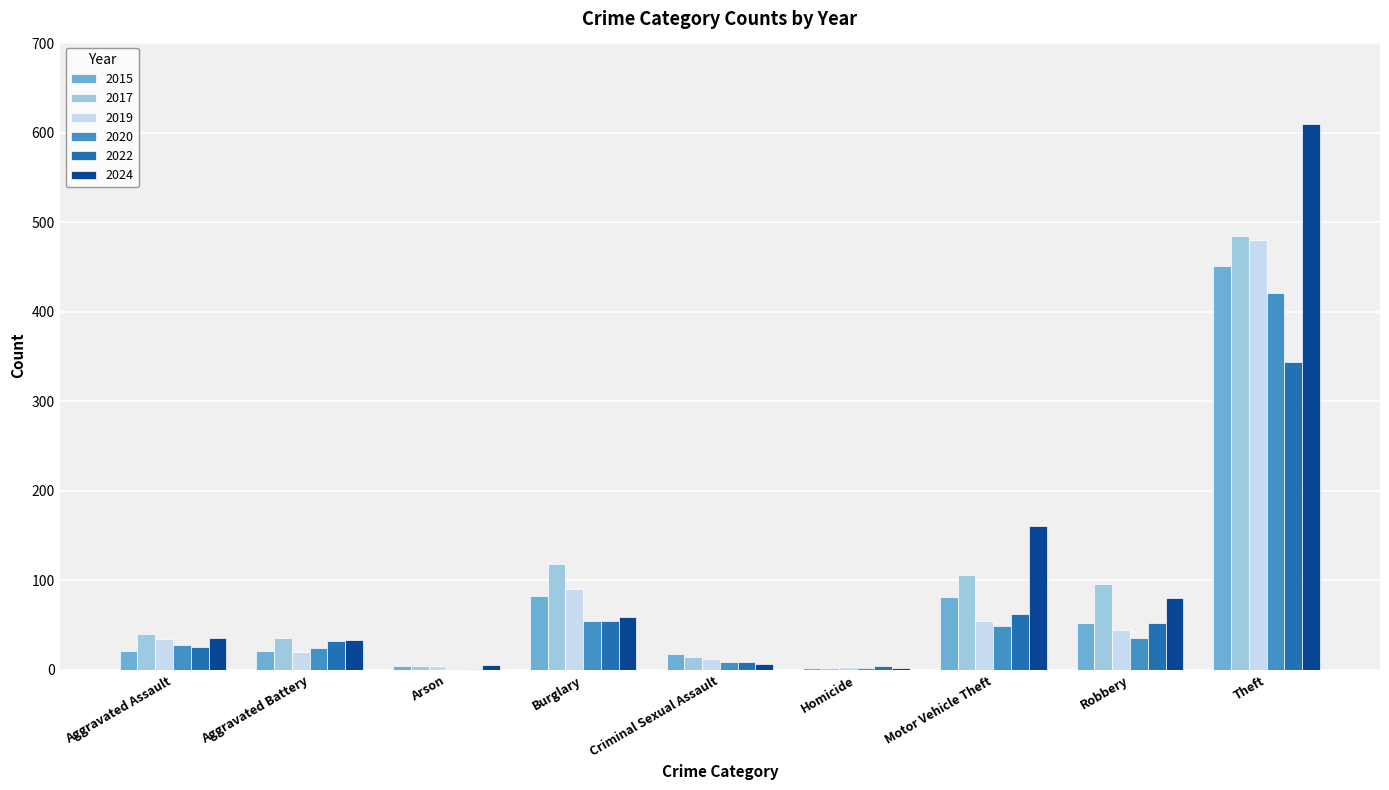

Is the value of 2015 at Aggravated Assault greater than the value of 2024 at Aggravated Assault?

No